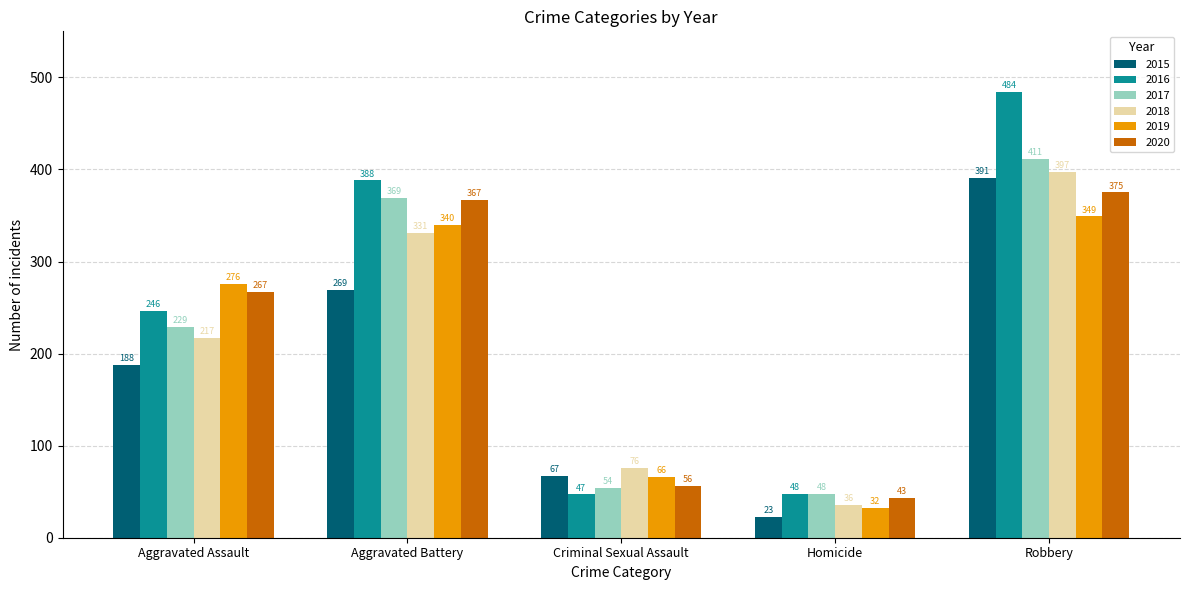

What is the maximum value for 2019?

349